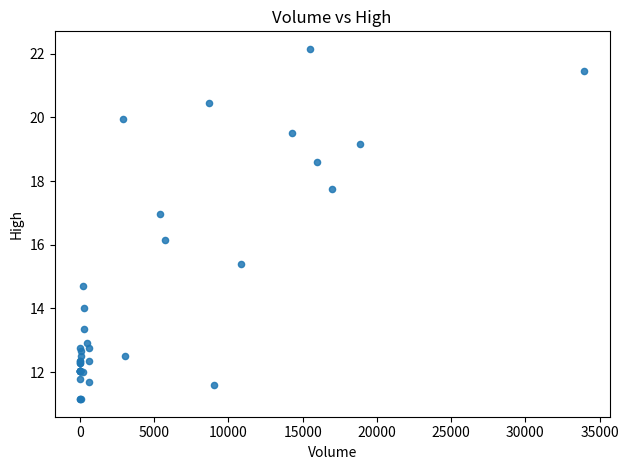

What Y value in the scatter plot is closest to 16?

16.1